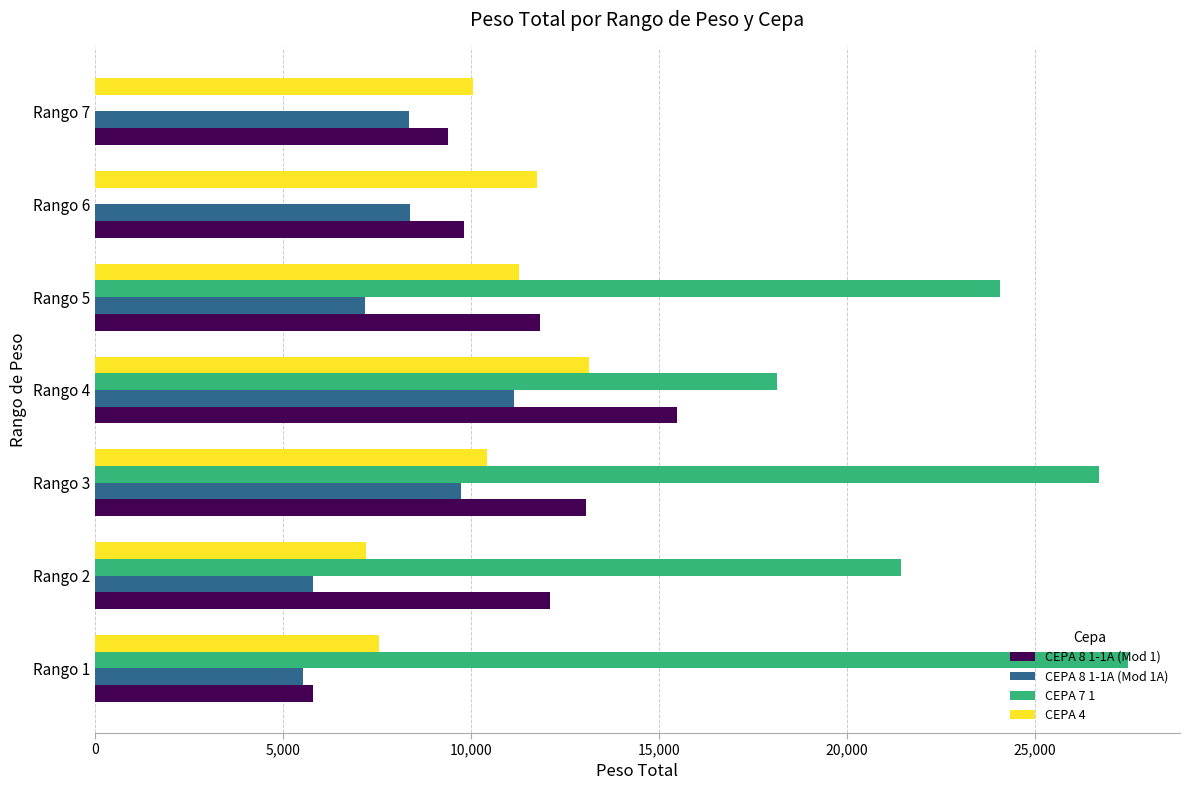

The value of CEPA 8 1-1A (Mod 1) at Rango 6 is 9818. True or false?

True